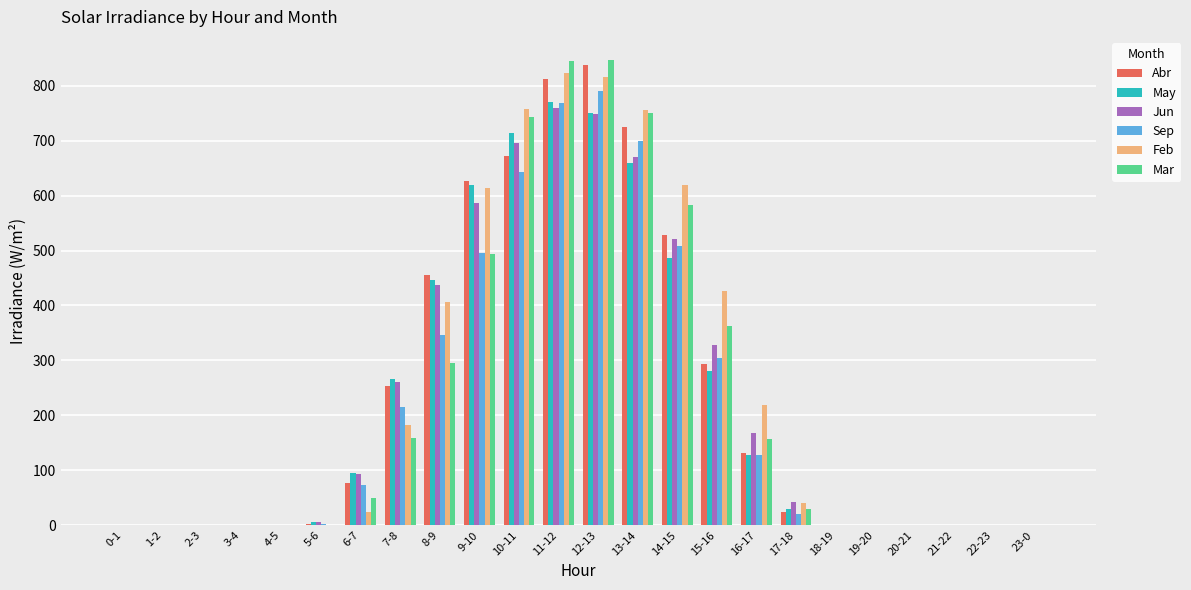

Which series has the largest range (max minus min)?

Mar